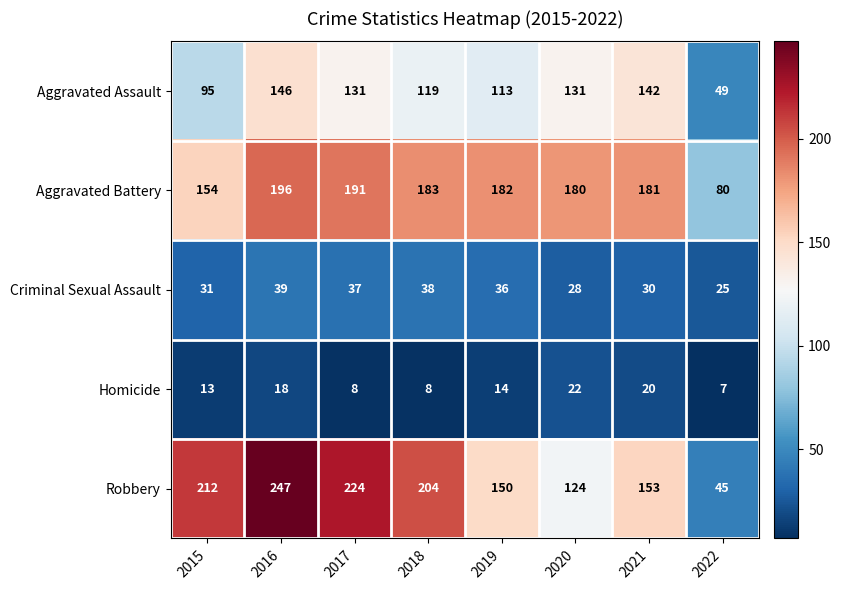

Count the number of data series in this chart.

5